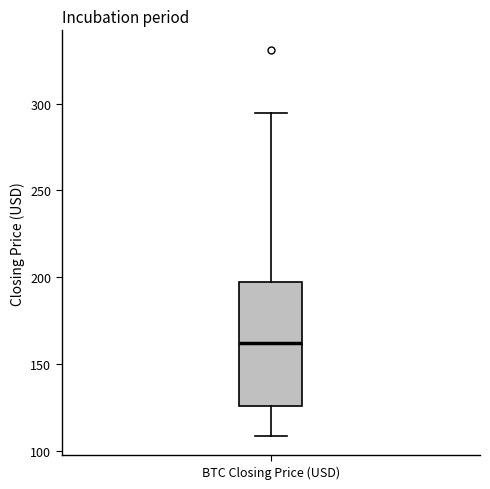

Transcribe this box plot: give where the median line is, the range the box spans, and where the two whiskers end, as read against the y-axis. The values are not printed on the chart, so give them approximately, as read against the axis.

median 160, box 125 to 200, whiskers 110 to 295